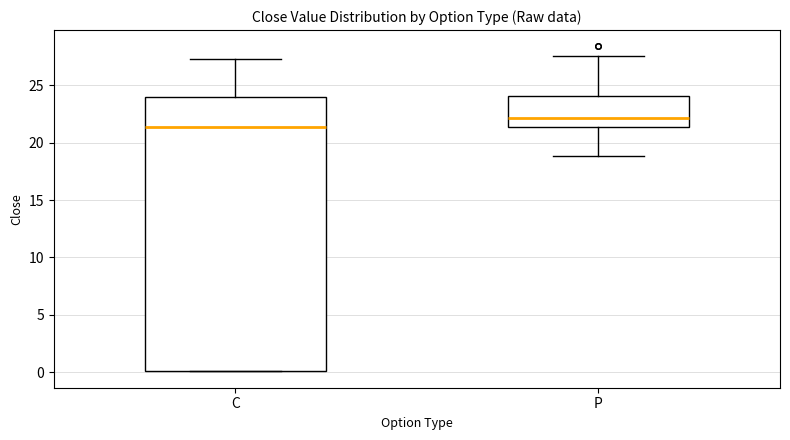

Which box is the tallest, from its lower edge to its upper edge?

C